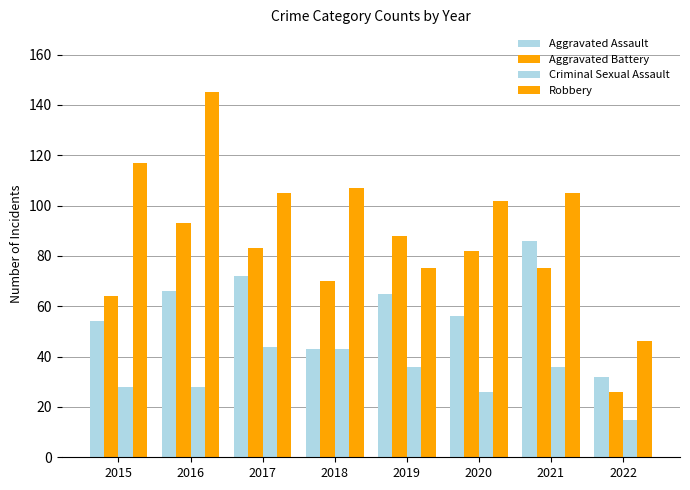

What is the difference between the Aggravated Battery values at 2021 and 2016?

18